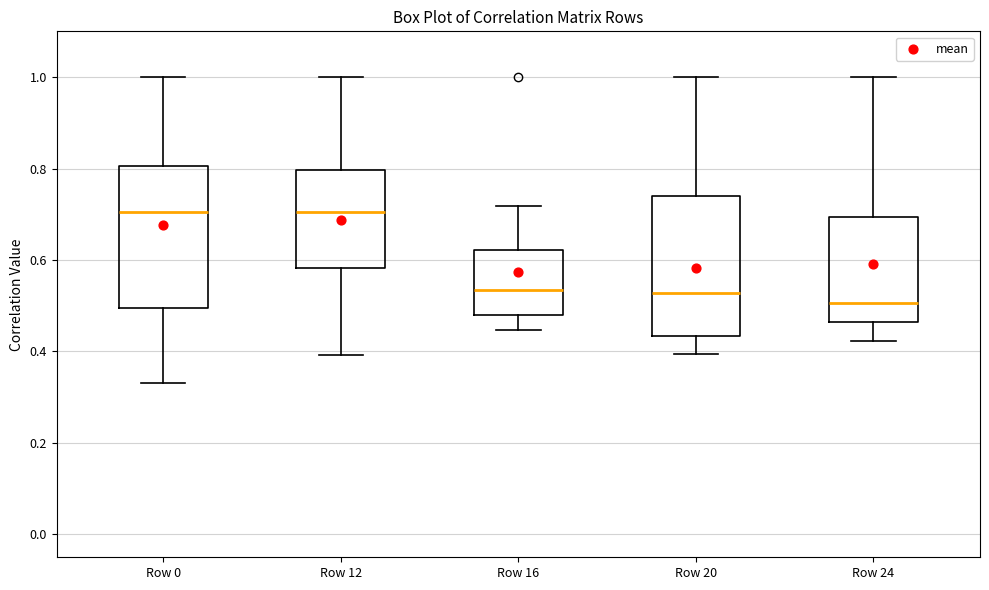

Reading left to right, transcribe this box plot: for each box, give where its median line is, the range the box spans, and where its two whiskers end, as read against the y-axis. The values are not printed on the chart, so give them approximately, as read against the axis.

Row 0: median 0.70, box 0.50 to 0.80, whiskers 0.34 to 1.00
Row 12: median 0.70, box 0.58 to 0.80, whiskers 0.40 to 1.00
Row 16: median 0.54, box 0.48 to 0.62, whiskers 0.44 to 0.72
Row 20: median 0.52, box 0.44 to 0.74, whiskers 0.40 to 1.00
Row 24: median 0.50, box 0.46 to 0.70, whiskers 0.42 to 1.00